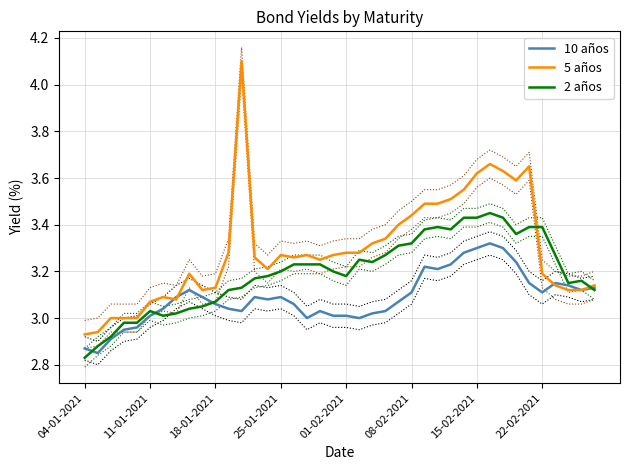

Which series changed the most between 8 and 19?

2 años